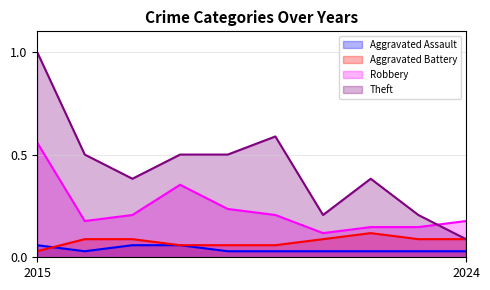

What is the highest value of the Robbery series?

0.6